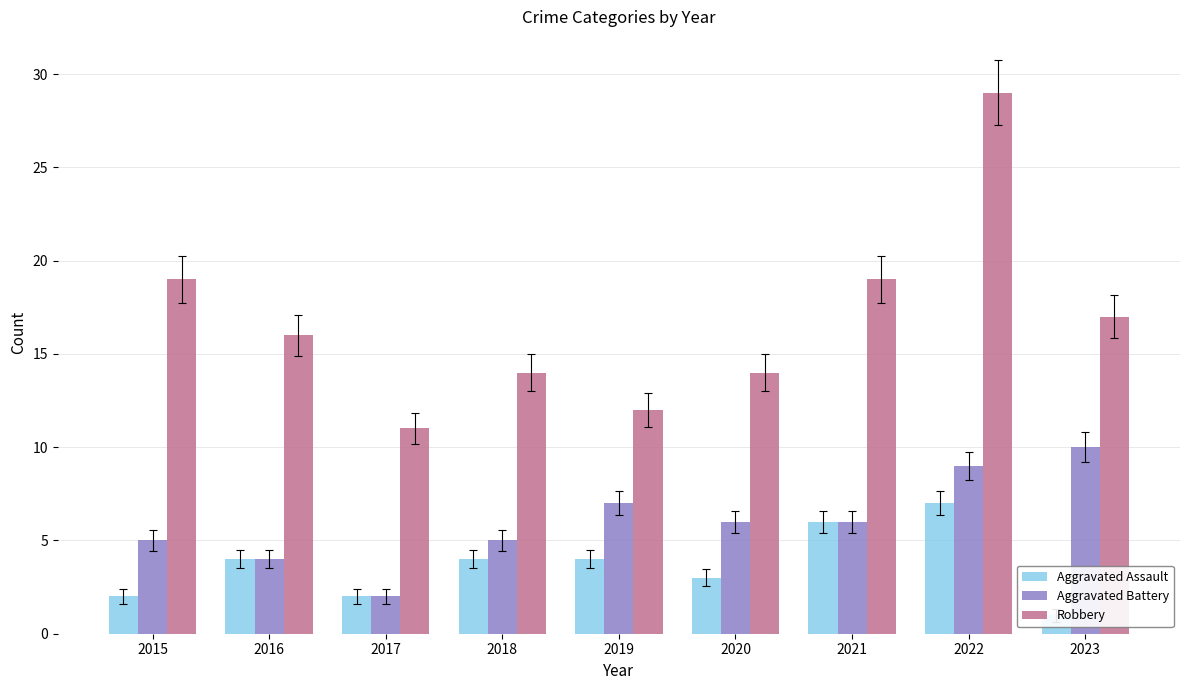

How many values in the Aggravated Battery series exceed 6?

3